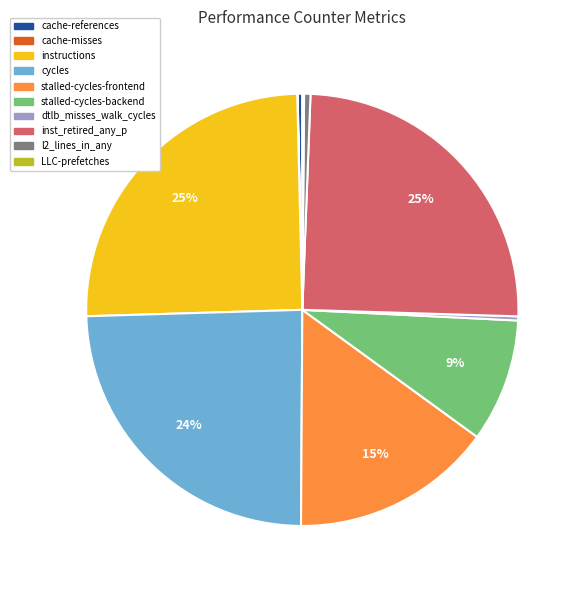

Which has a higher value, stalled-cycles-backend or cycles?

cycles